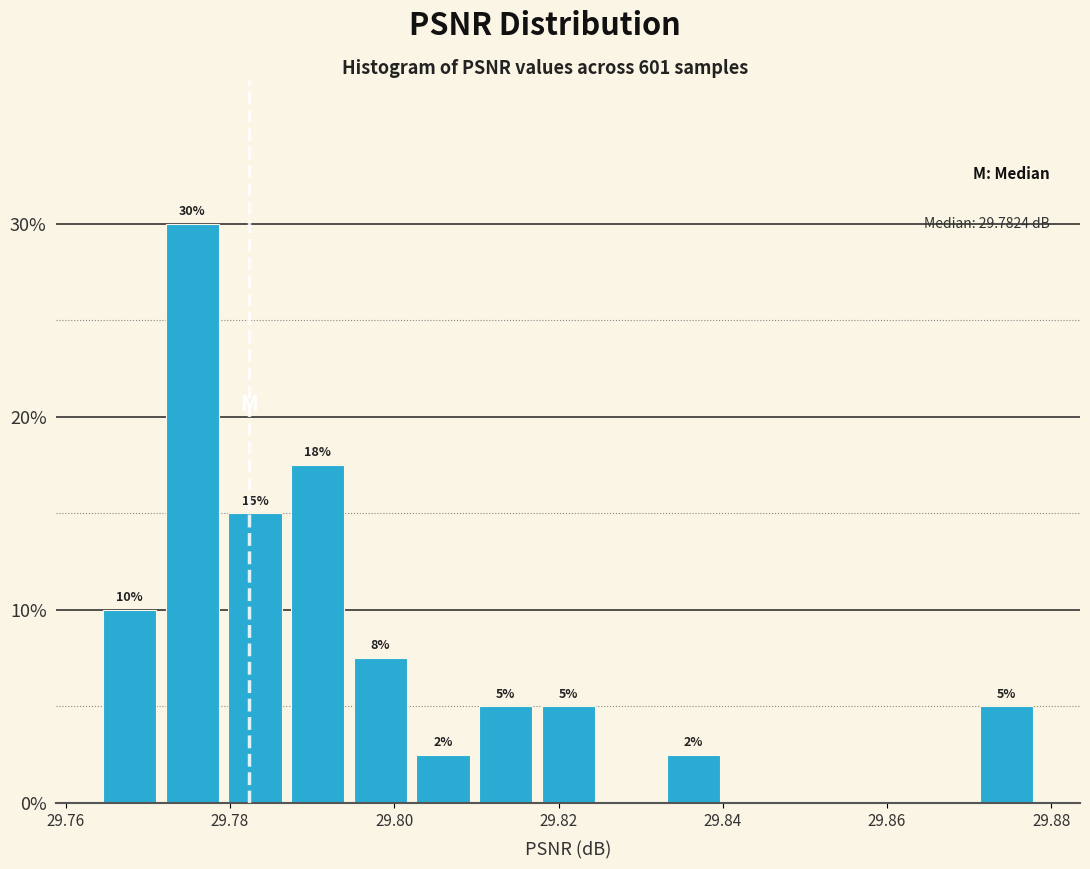

Read against the x-axis, roughly where is the centre of the tallest bar?

29.776